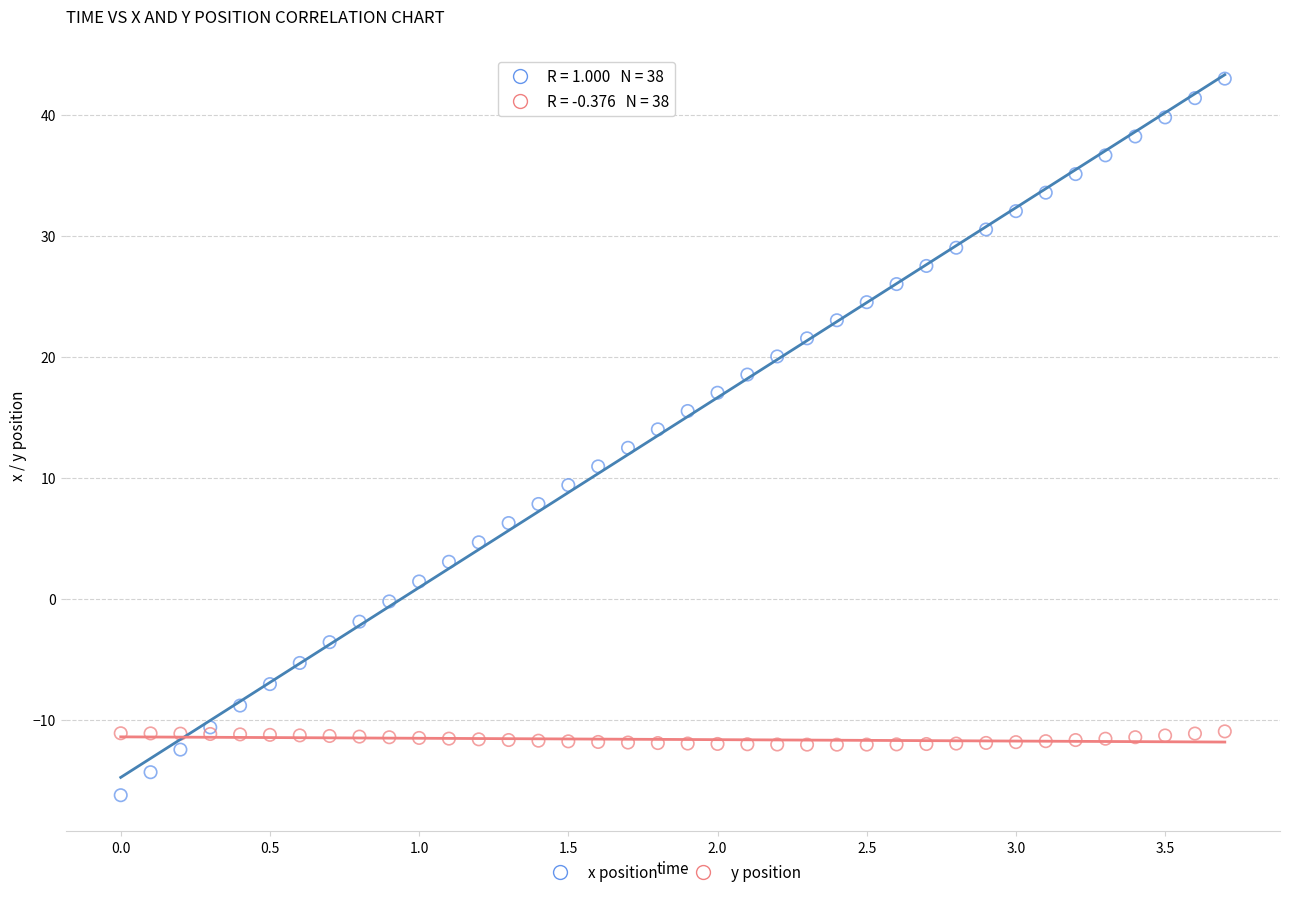

Which series reaches the maximum Y coordinate?

x position